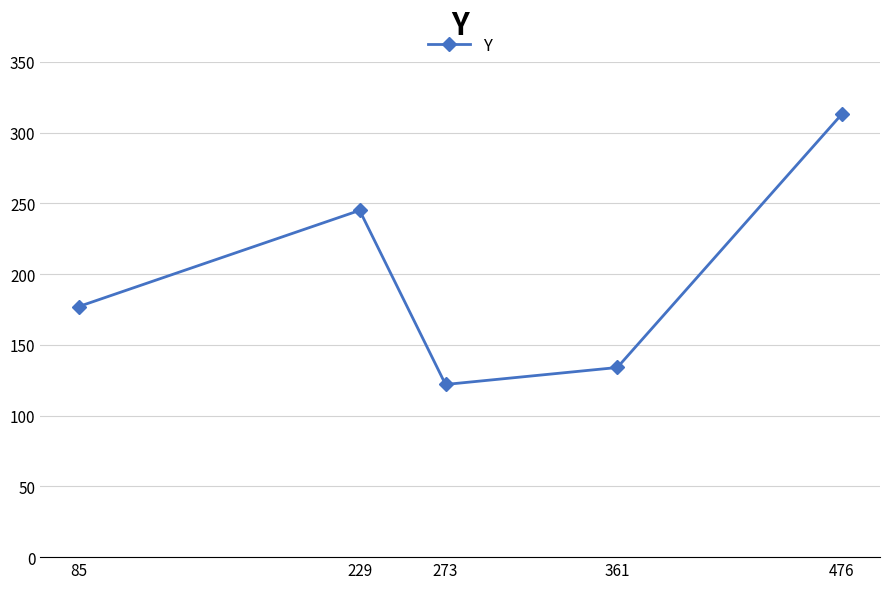

True or false: the data has more than 2 interior local peaks.

False